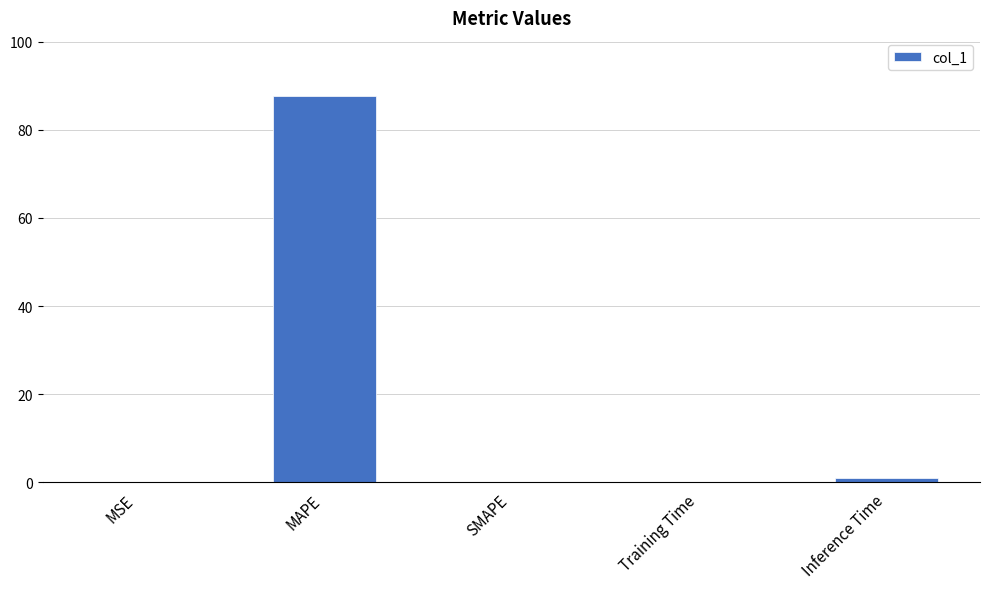

Are the bars horizontal?

No